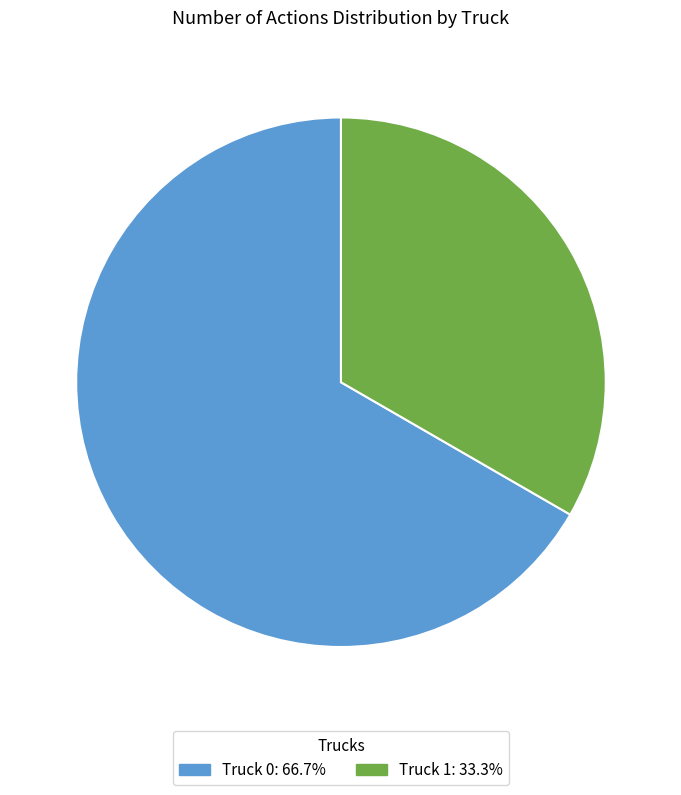

Does Truck 0 represent more than half of the total?

Yes